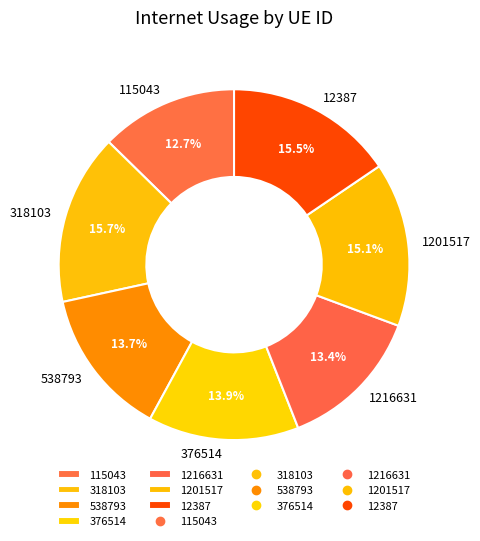

How much of the chart is everything except 115043?

87.3%